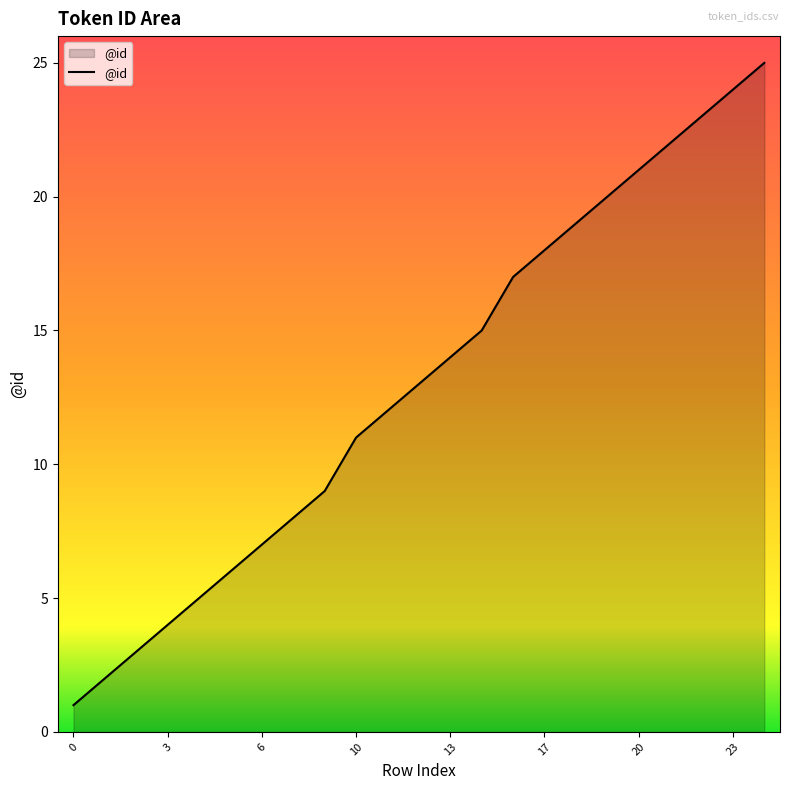

What is the difference between the maximum and minimum values?

24